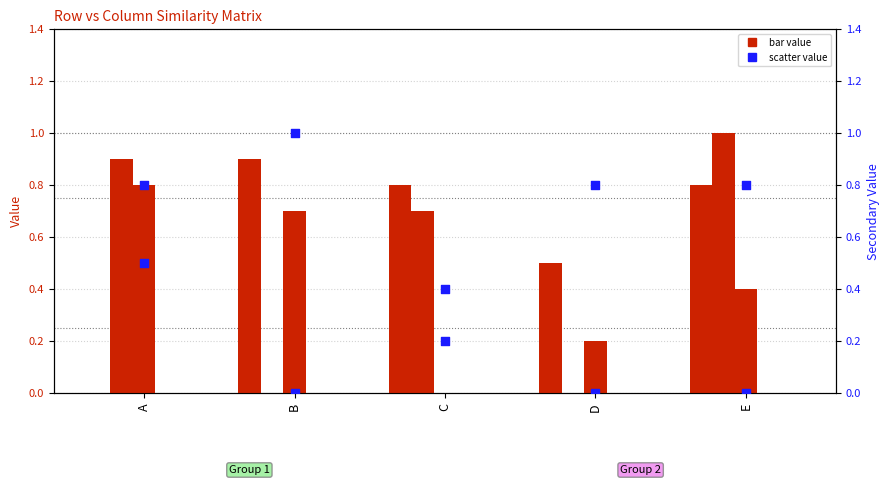

What is the total value across all series at E?

3.0